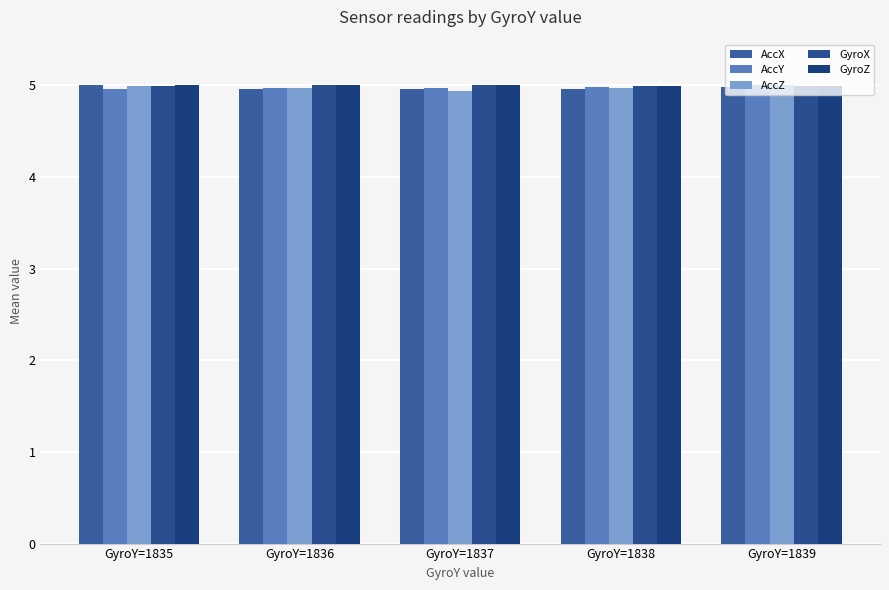

What is the value of the AccX bar at the 5th from the left?

5.0